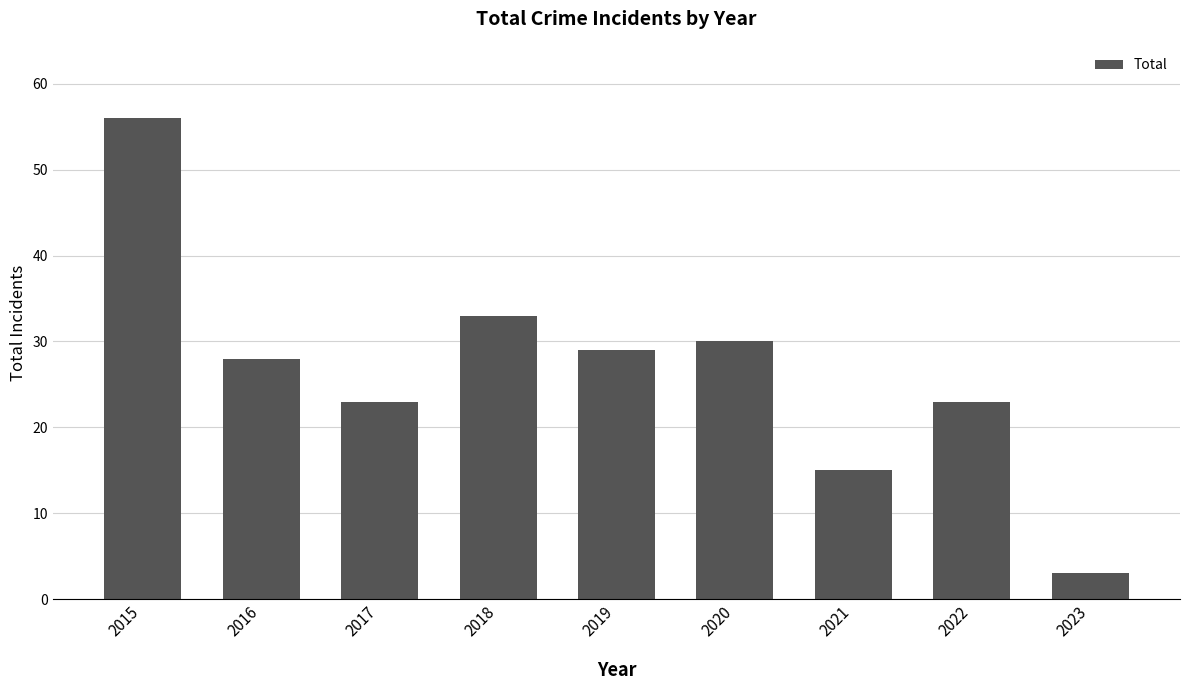

What is the value of the 1st bar from the left?

56